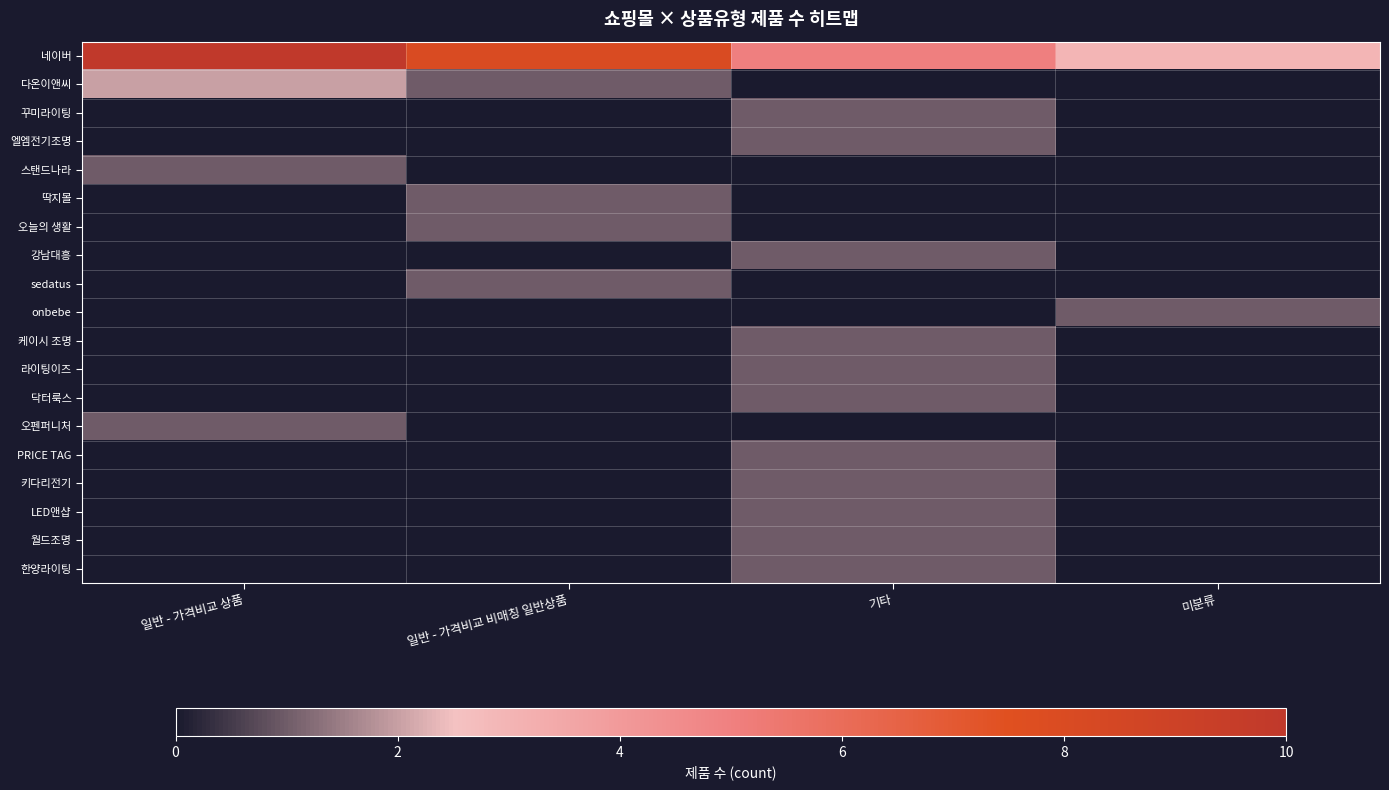

Count the number of categories in the chart.

4